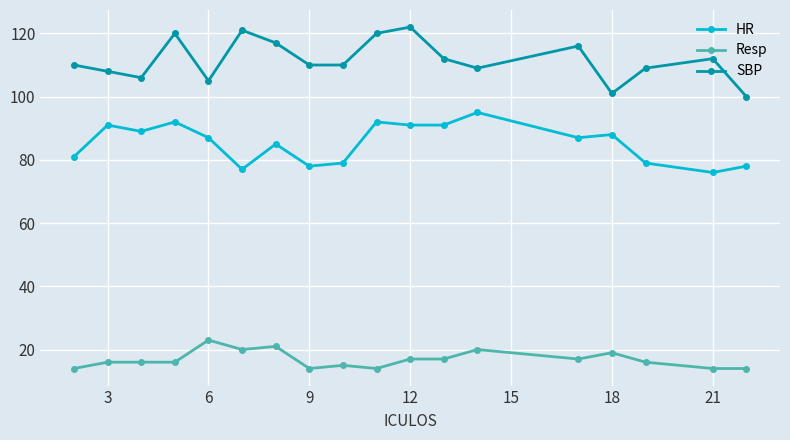

True or false: Resp and SBP cross at least once.

False